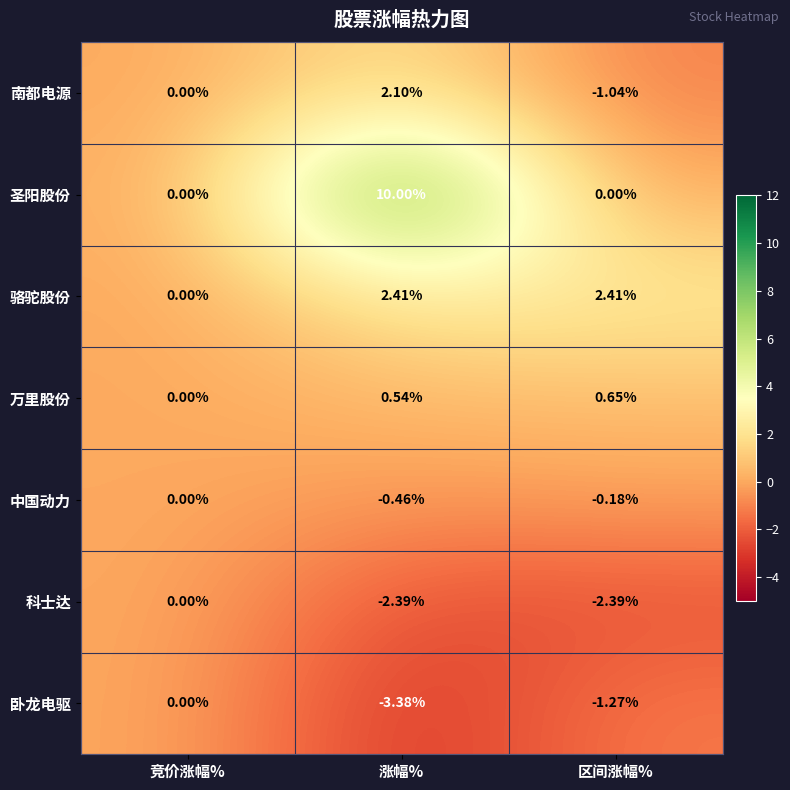

How many categories are shown in the chart?

3